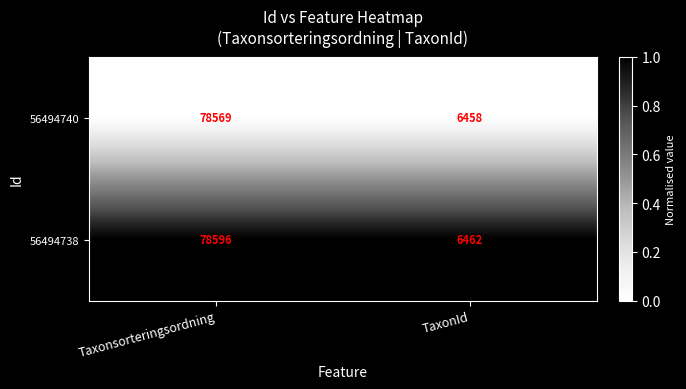

The 56494738 series shows 36090 at Taxonsorteringsordning. True or false?

False